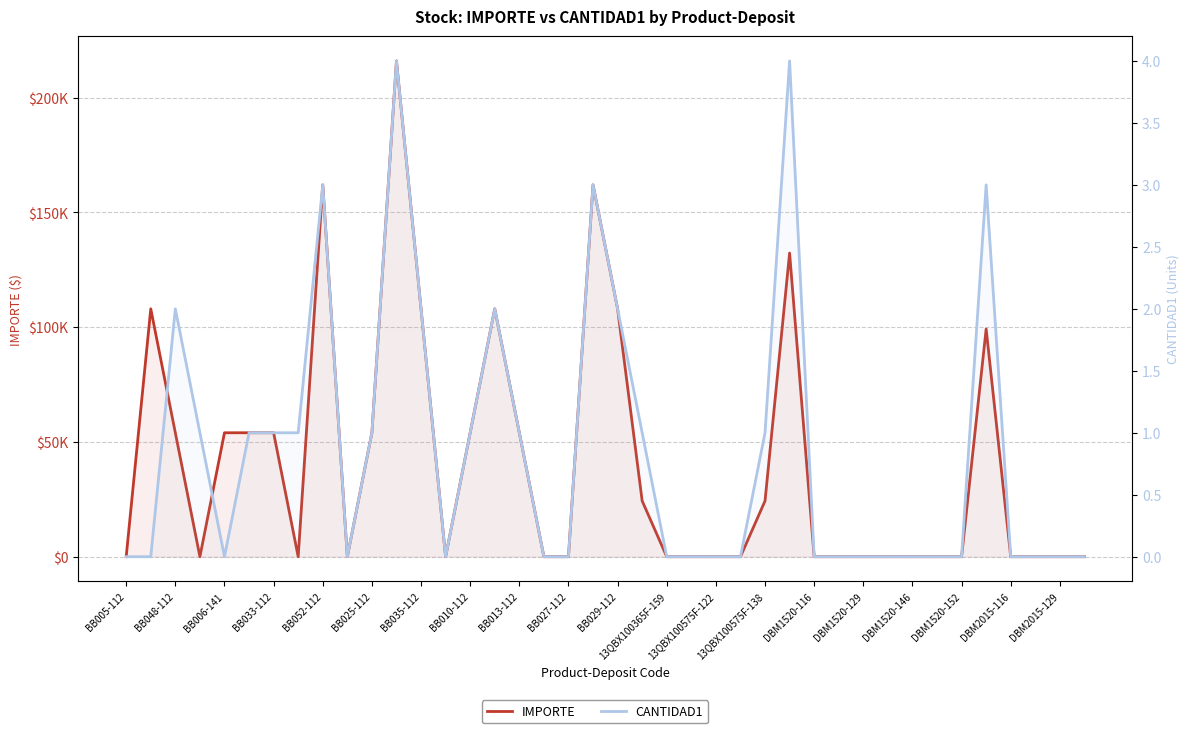

List the series in order of their peak value, lowest first.

CANTIDAD1, IMPORTE